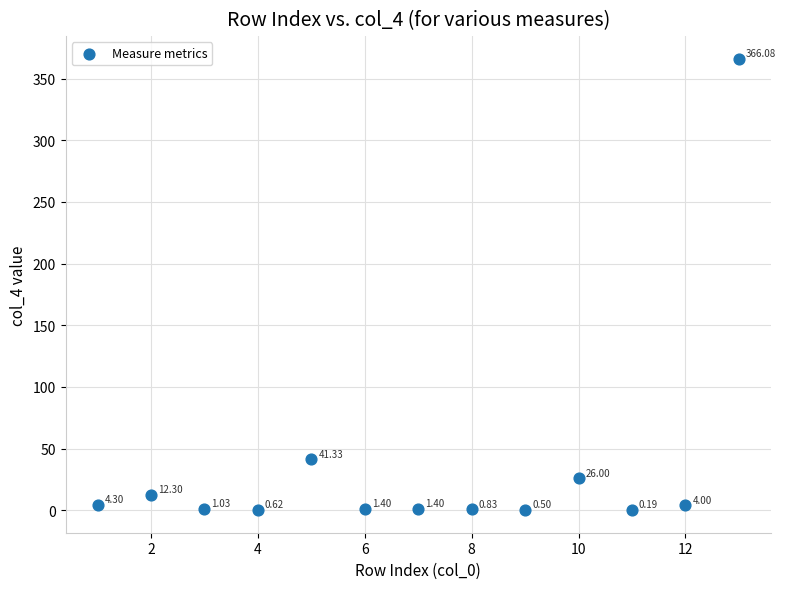

What is the range of X values (max minus min)?

12.0